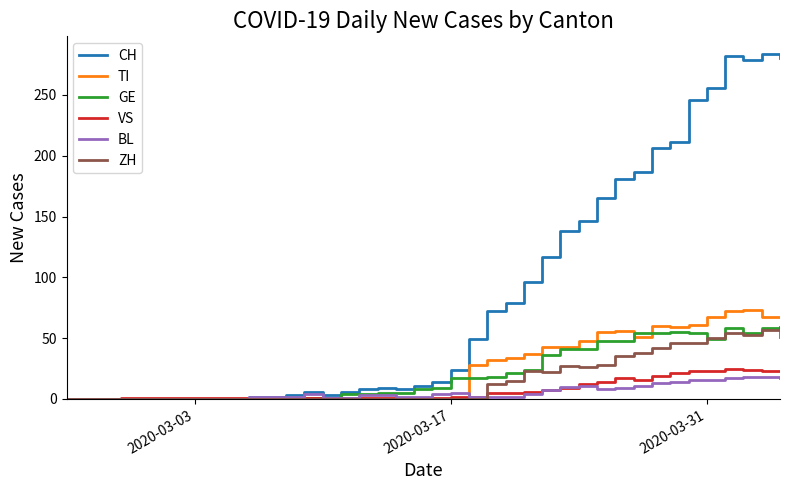

What is the maximum value for ZH?

59